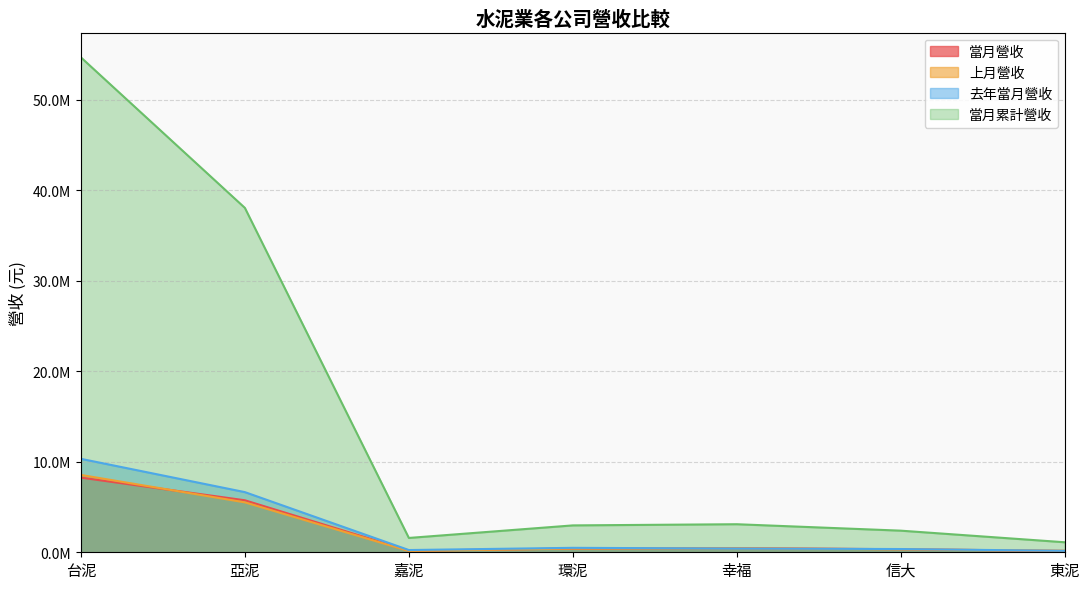

Between 亞泥 and 信大, which is larger?

亞泥